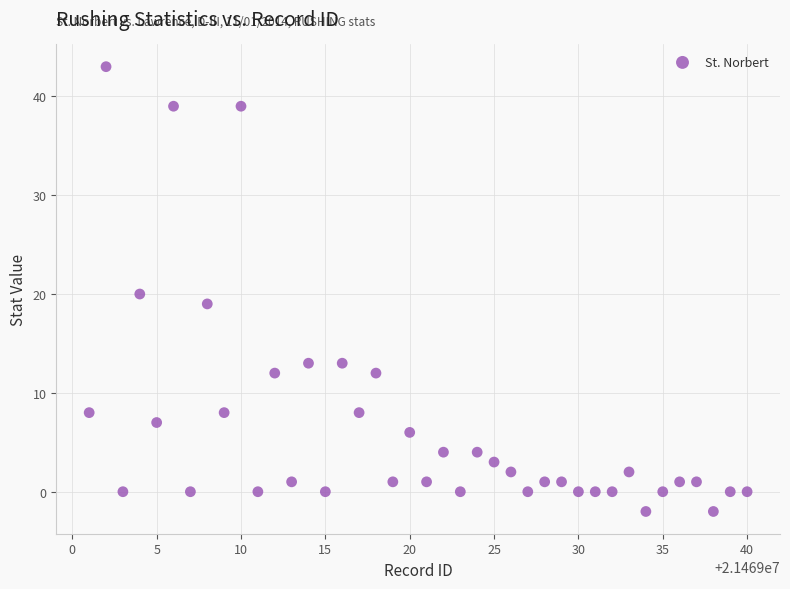

What is the range of X values (max minus min)?

39